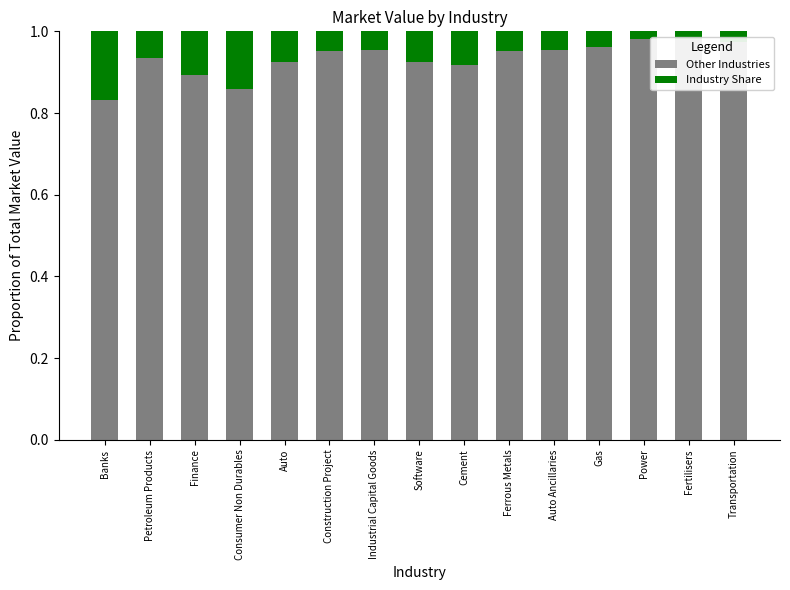

Which series has the widest spread of values?

Other Industries